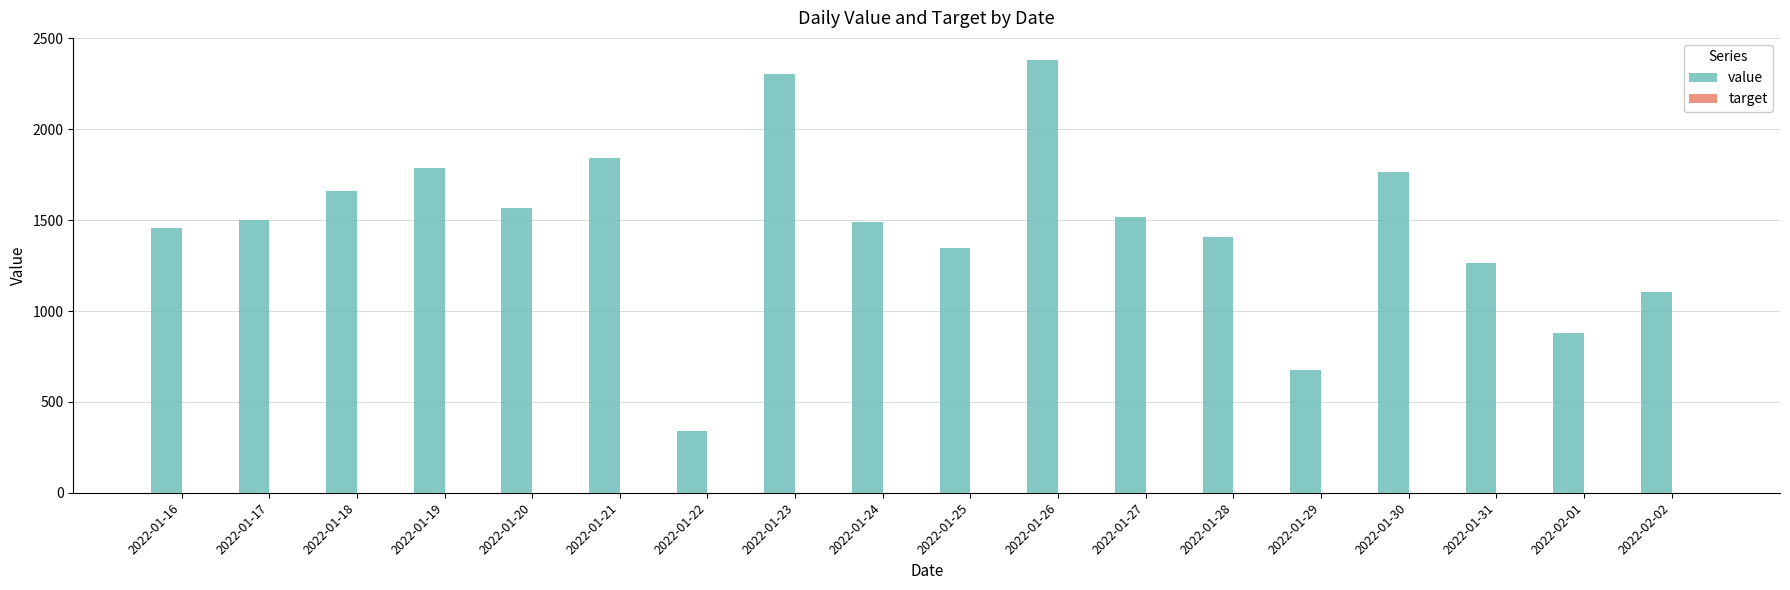

Which series has the largest total across all categories?

value